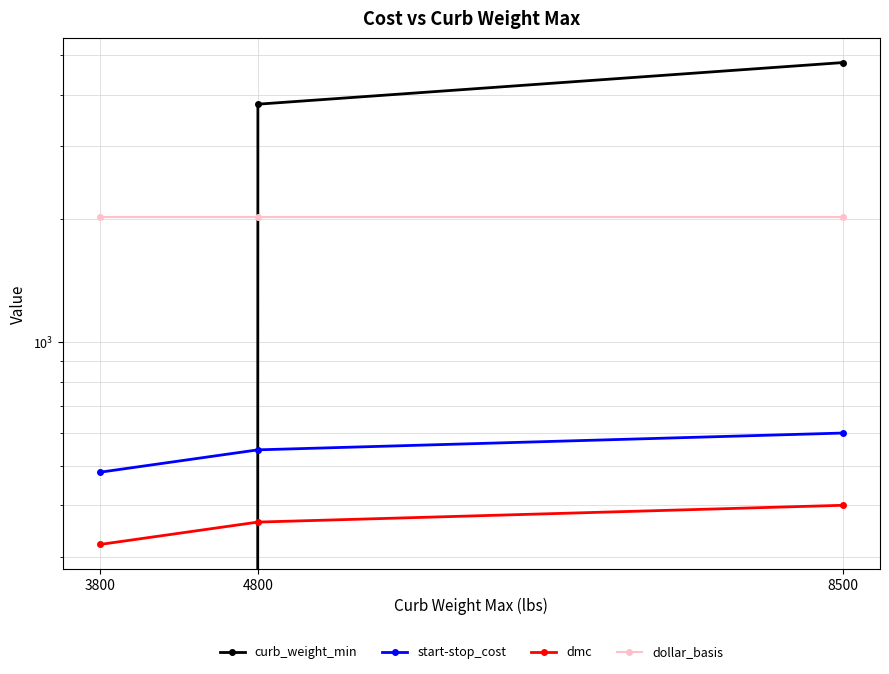

What is the total value across all series at 4800?

6725.1